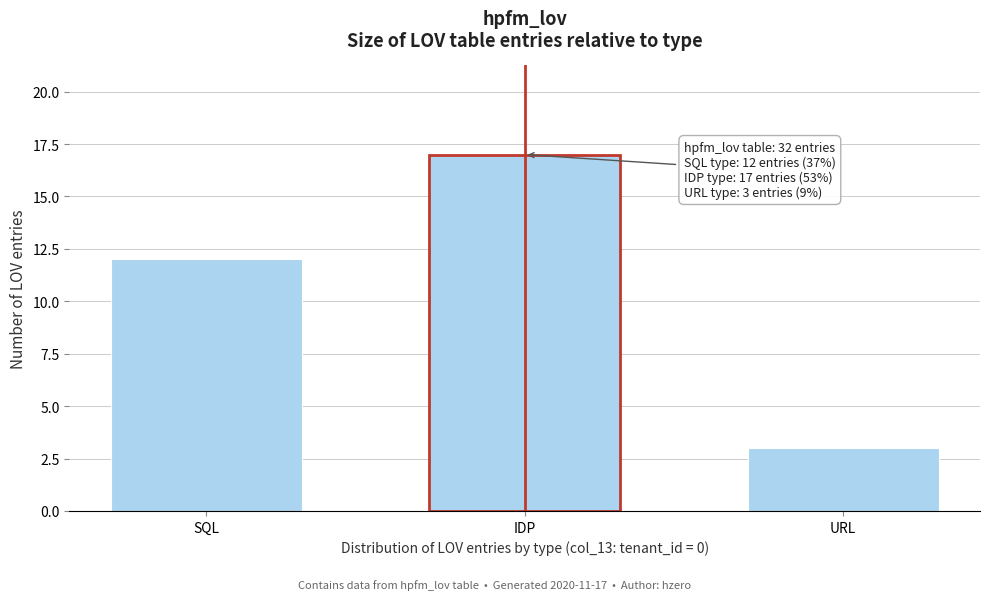

Reading left to right, transcribe all the data shown in this chart.

12	17	3